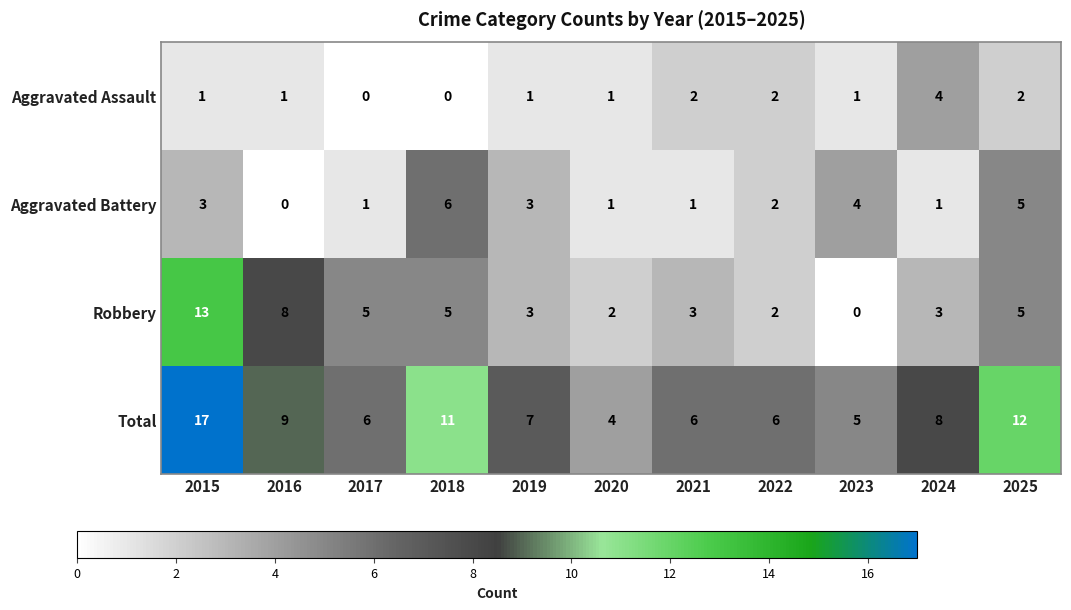

What is the greatest value displayed?

17